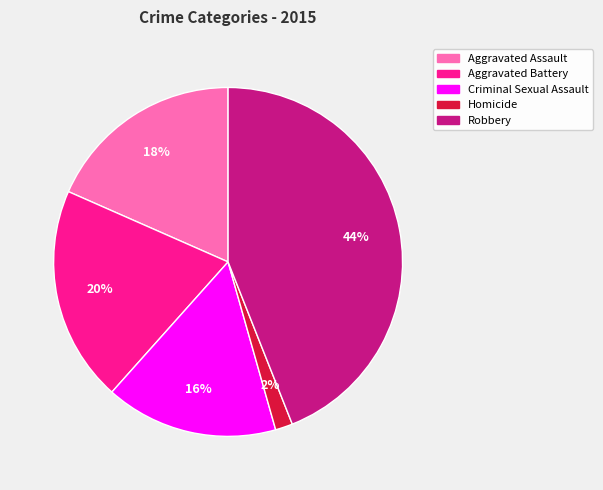

Count the number of slices in the pie.

5